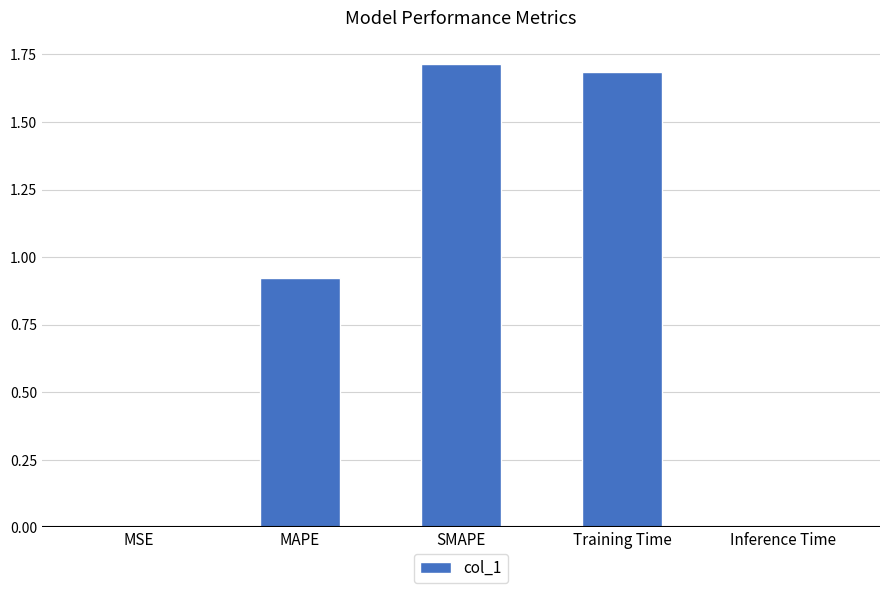

What is the change in value from MSE to SMAPE?

+1.7